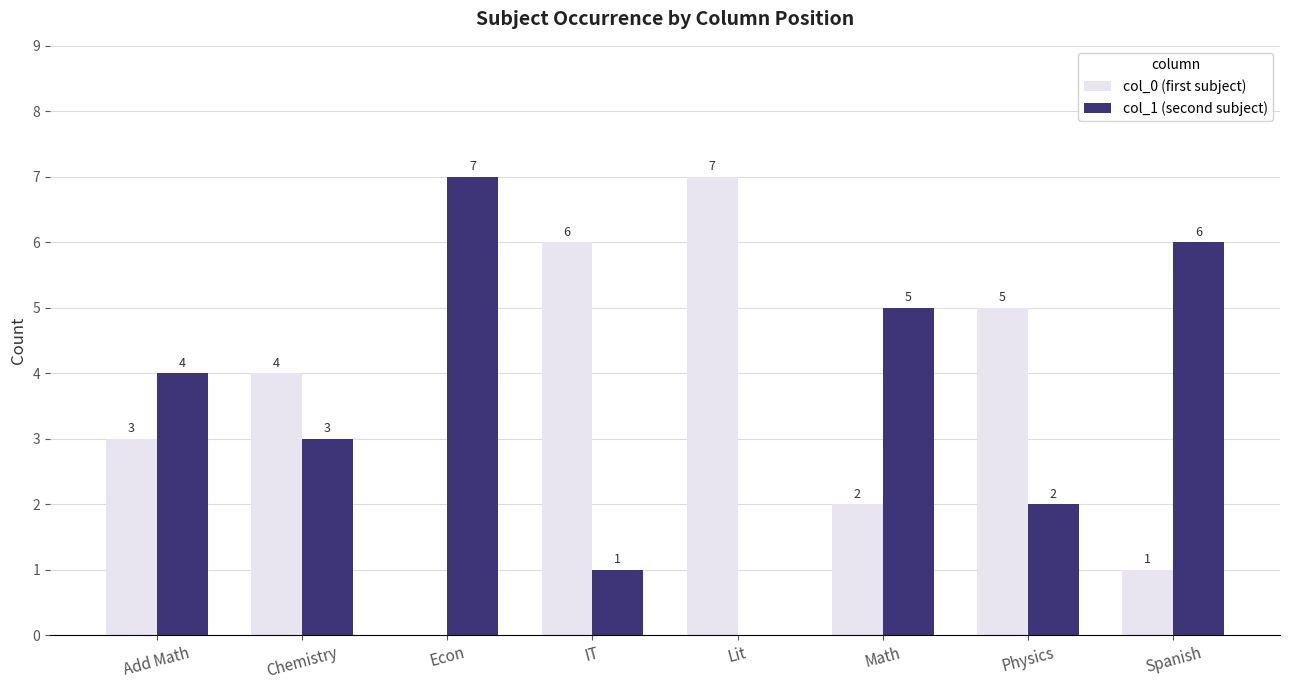

Reading left to right, transcribe all the data shown in this chart.

col_0 (first subject): 3	4	0	6	7	2	5	1
col_1 (second subject): 4	3	7	1	0	5	2	6